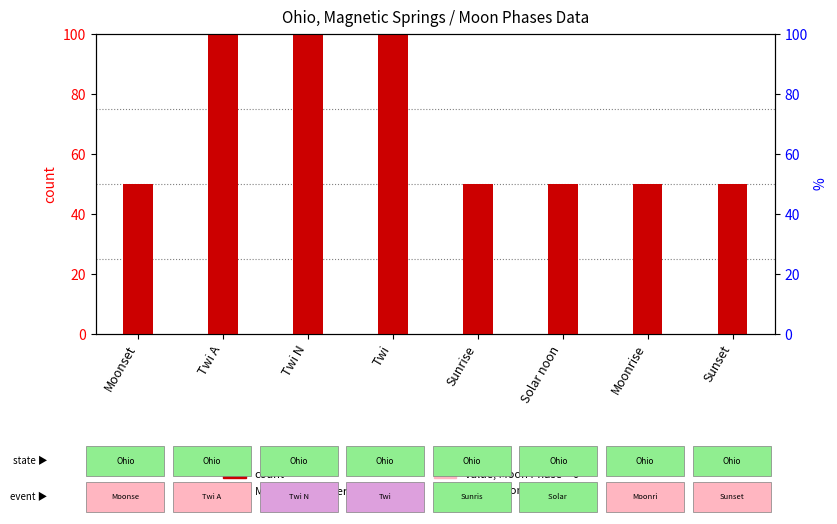

Reading right to left, list all the values displayed in this chart.

count: Sunset=50	Moonrise=50	Solar noon=50	Sunrise=50	Twi=100	Twi N=100	Twi A=100	Moonset=50
Moon Phases value: Sunset=0	Moonrise=0	Solar noon=0	Sunrise=0	Twi=0	Twi N=0	Twi A=0	Moonset=0